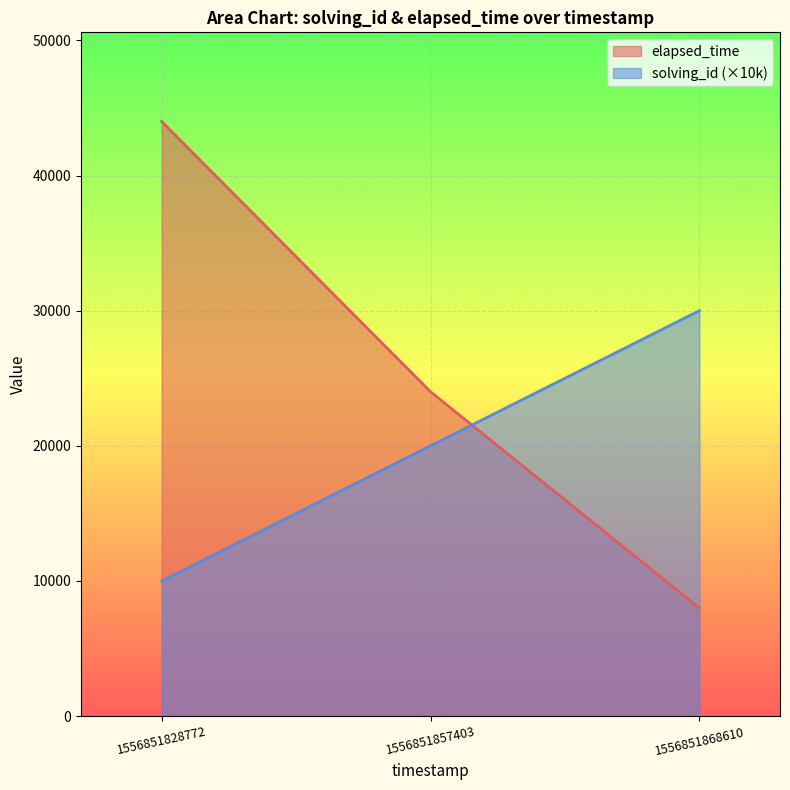

Between 1556851828772 and 1556851857403, which series saw the biggest shift?

elapsed_time